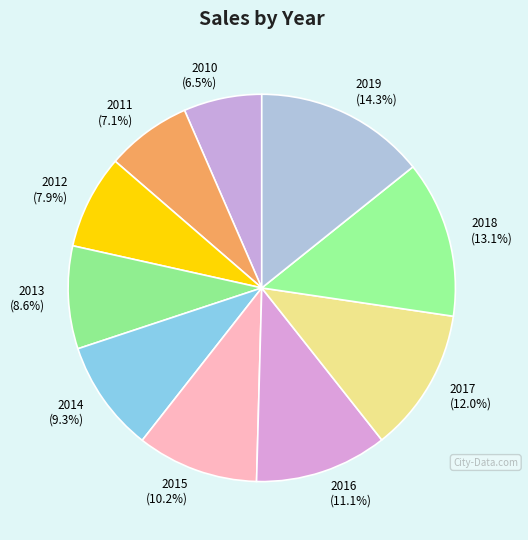

To the nearest percent, what is the difference between the 2018 and 2010 slice percentages?

7%